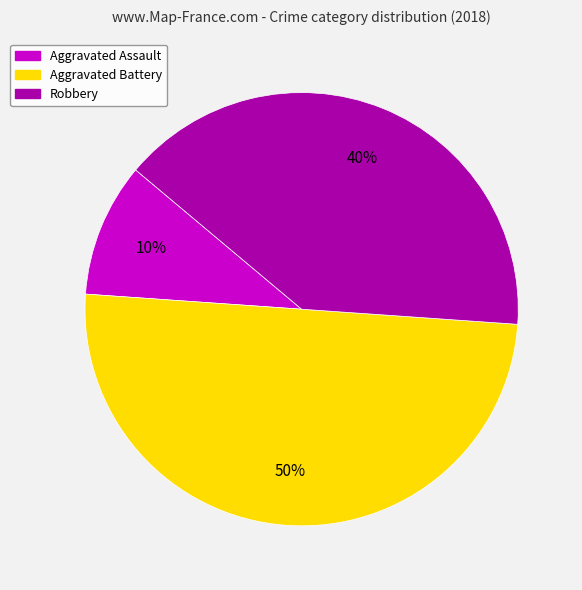

To the nearest percent, what is the difference between the largest and smallest slice percentages?

40%